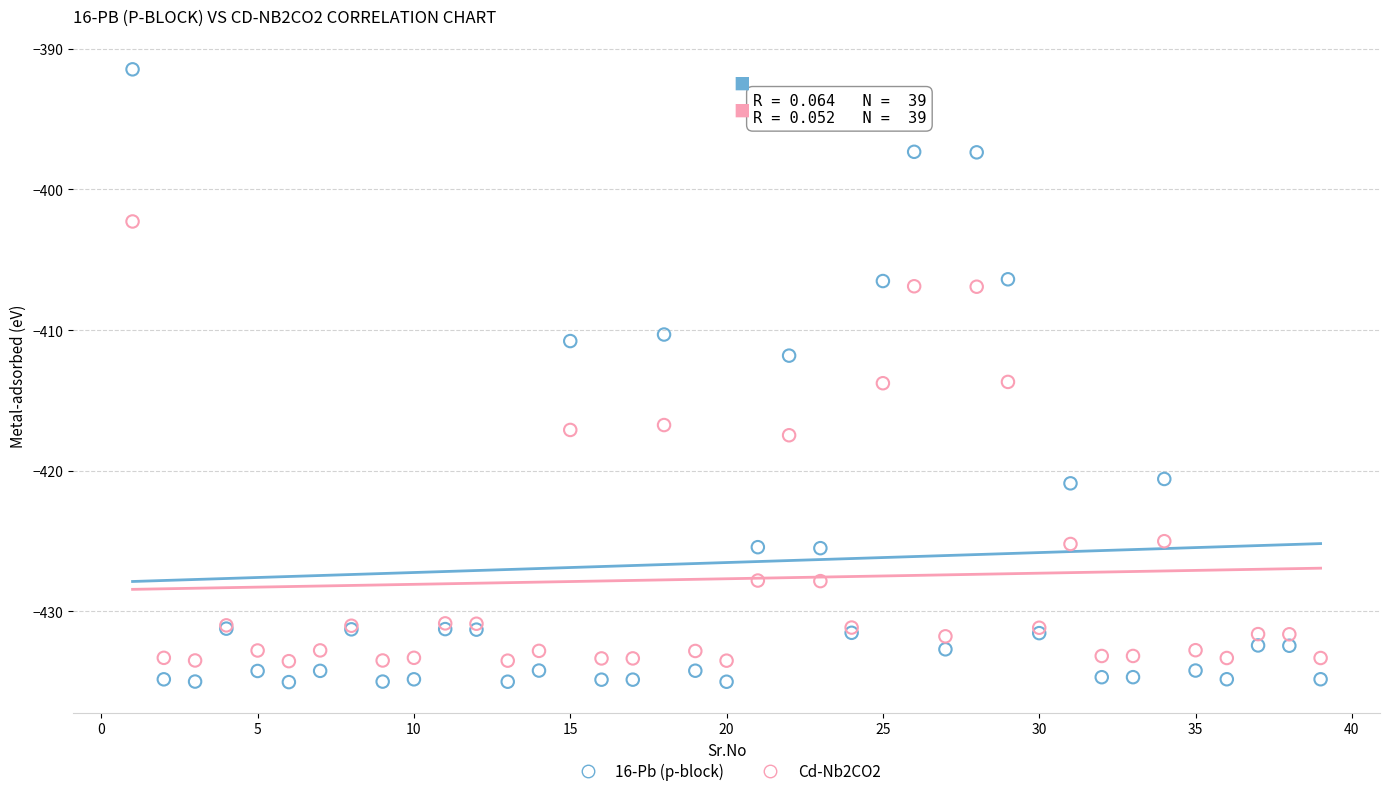

What are all the series names shown in the legend?

16-Pb (p-block), Cd-Nb2CO2